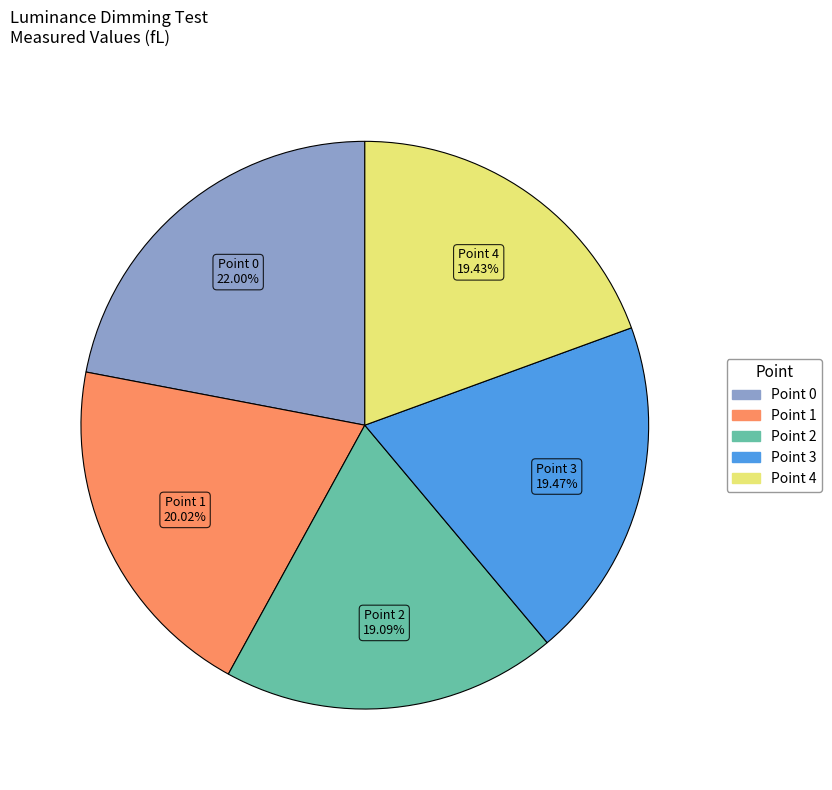

To the nearest percent, what is the difference between the largest and smallest slice percentages?

3%